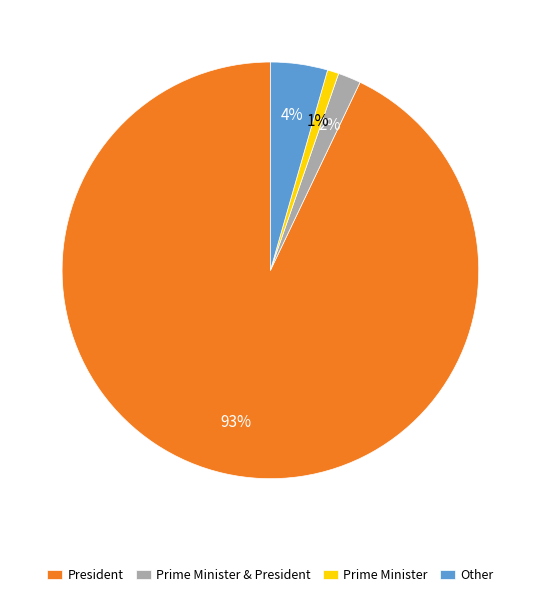

Which has a higher value, Prime Minister & President or Other?

Other